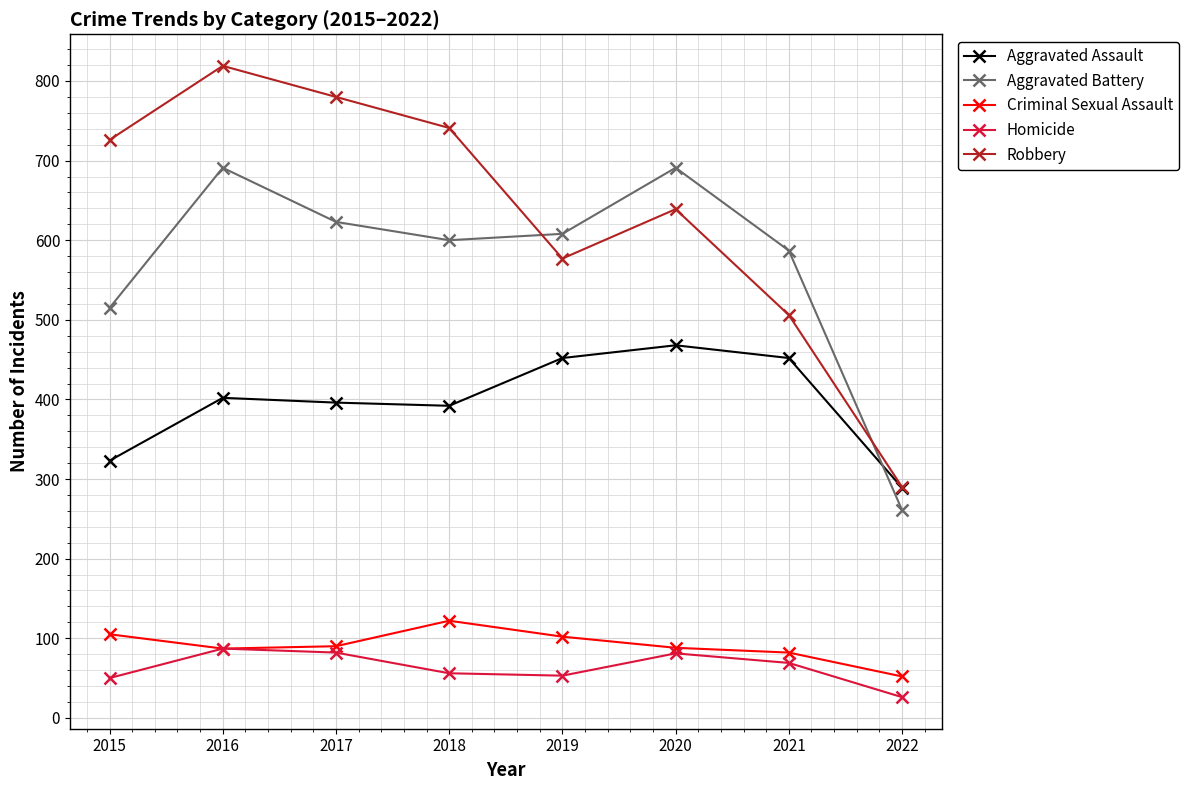

The value of Robbery at 2018 is 1009. True or false?

False